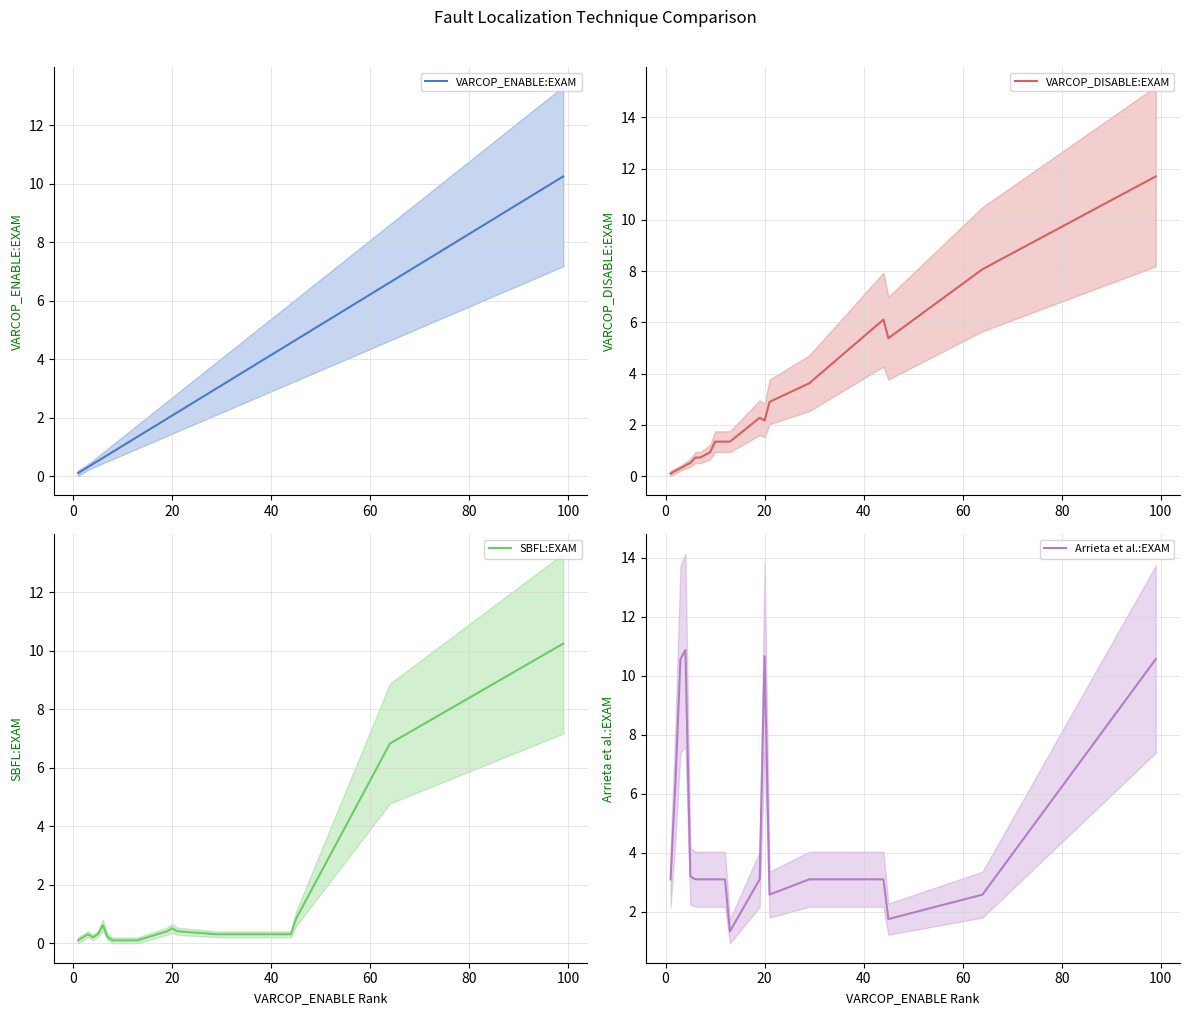

What is the maximum value for SBFL:EXAM?

10.2